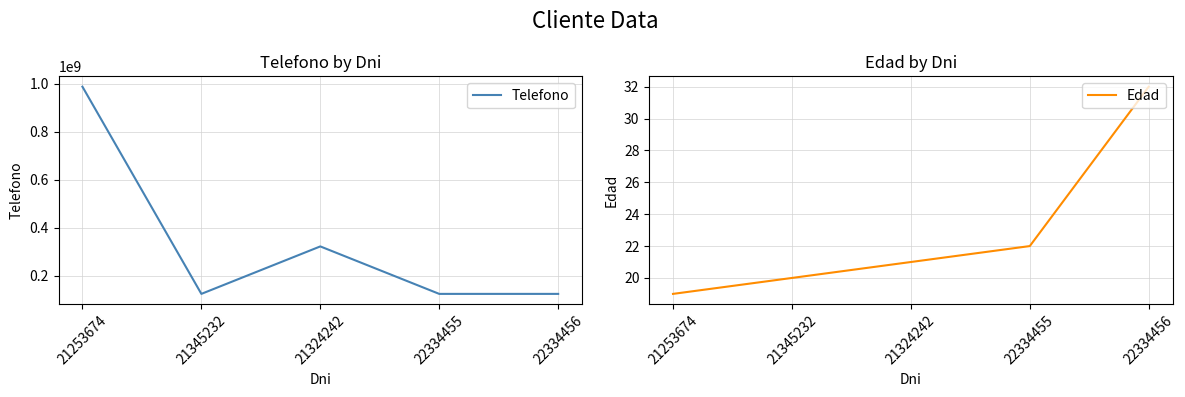

What is the sum of all Edad values?

114